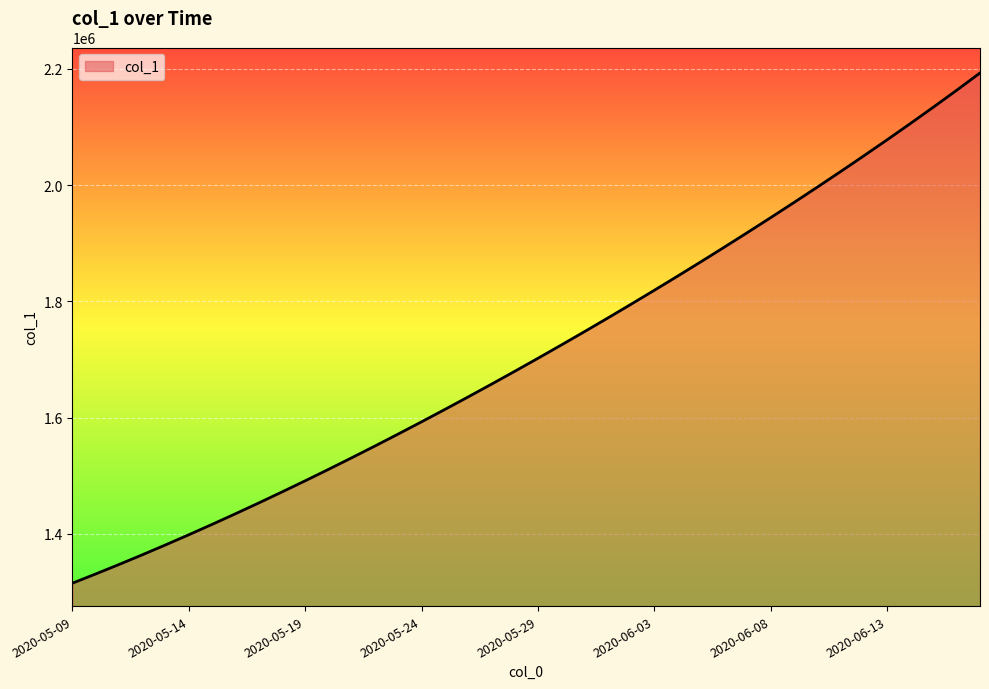

How many lines are shown in the chart?

1